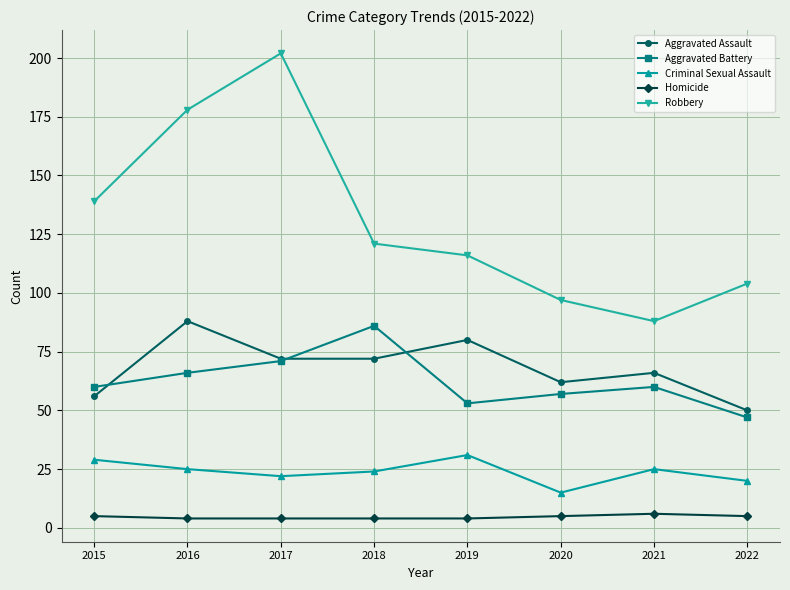

What is the highest value of the Aggravated Battery series?

86